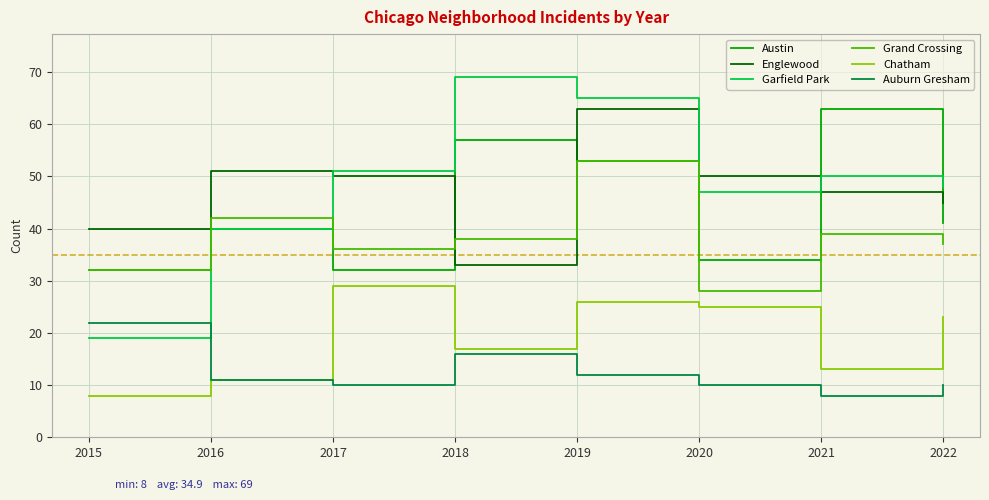

How many categories are shown in the chart?

8